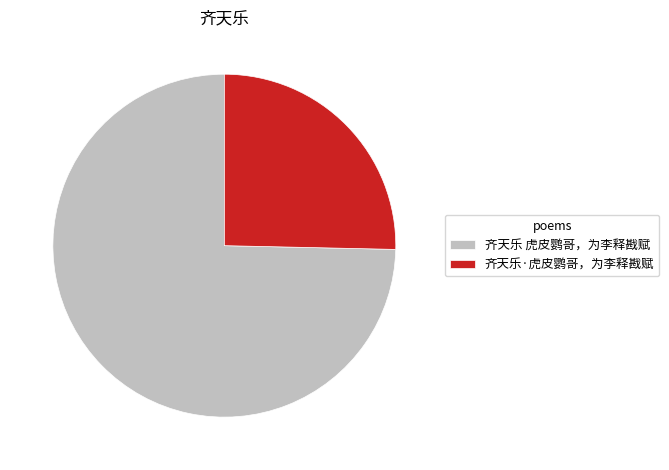

Is it true that 齐天乐 虎皮鹦哥，为李释戡赋 is 75% of the pie?

True